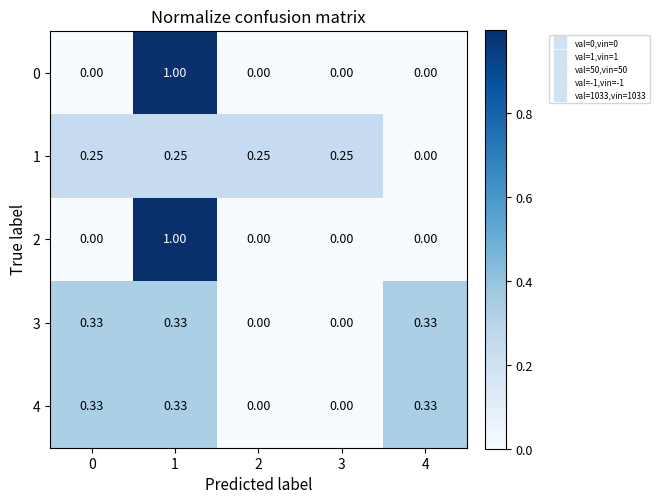

List the series in order of their peak value, lowest first.

1, 3, 4, 0, 2